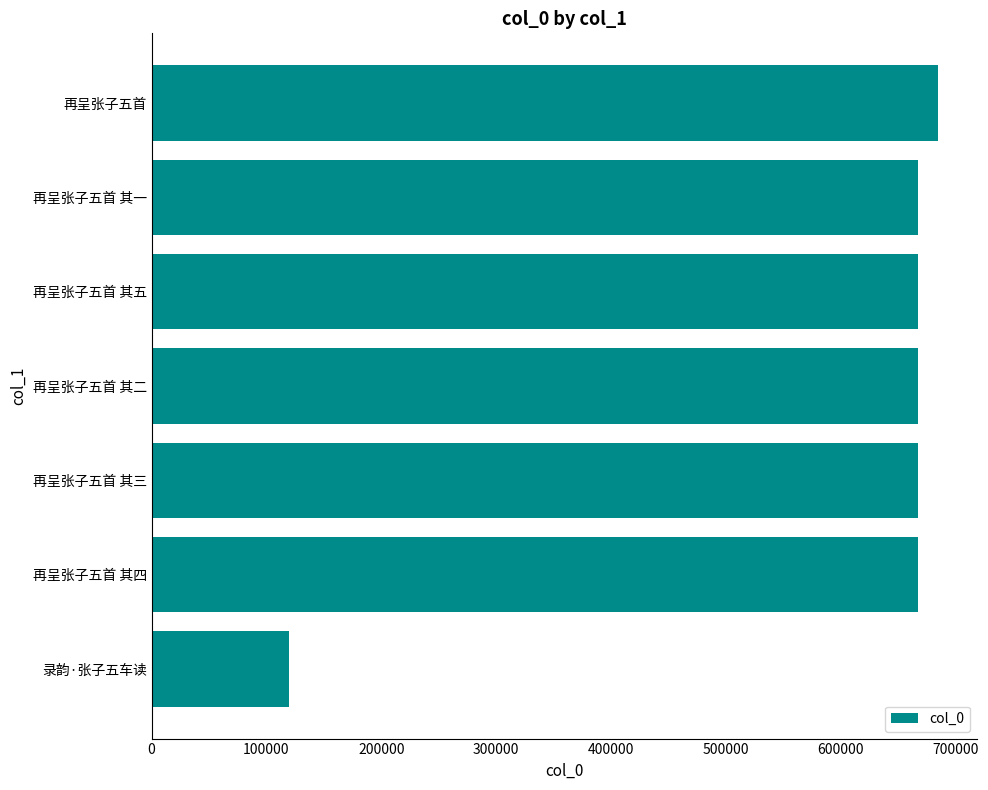

What is the average value?

591744